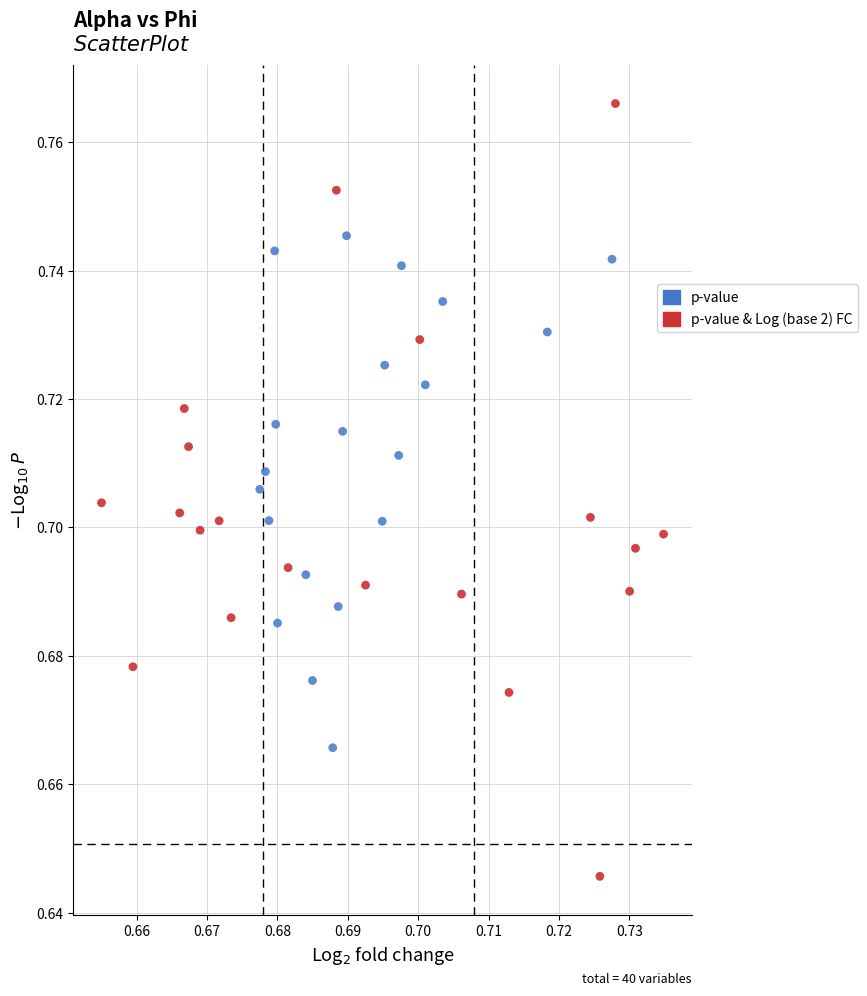

Which series reaches the maximum Y coordinate?

p-value & Log (base 2) FC